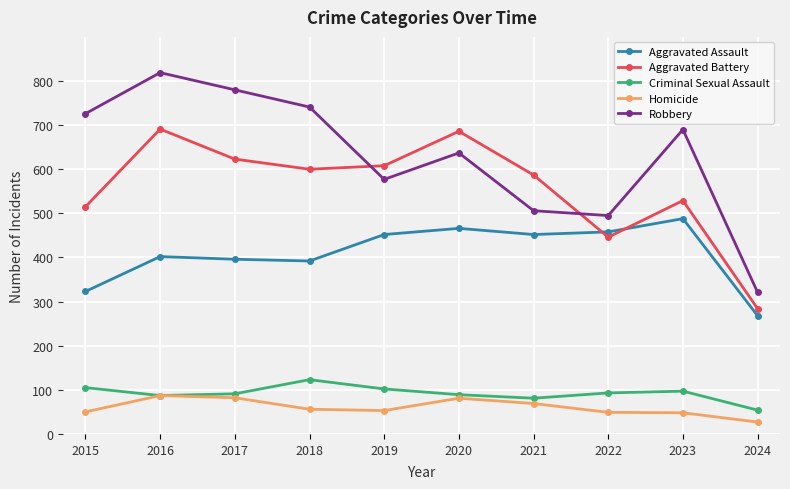

Which series has the largest range (max minus min)?

Robbery